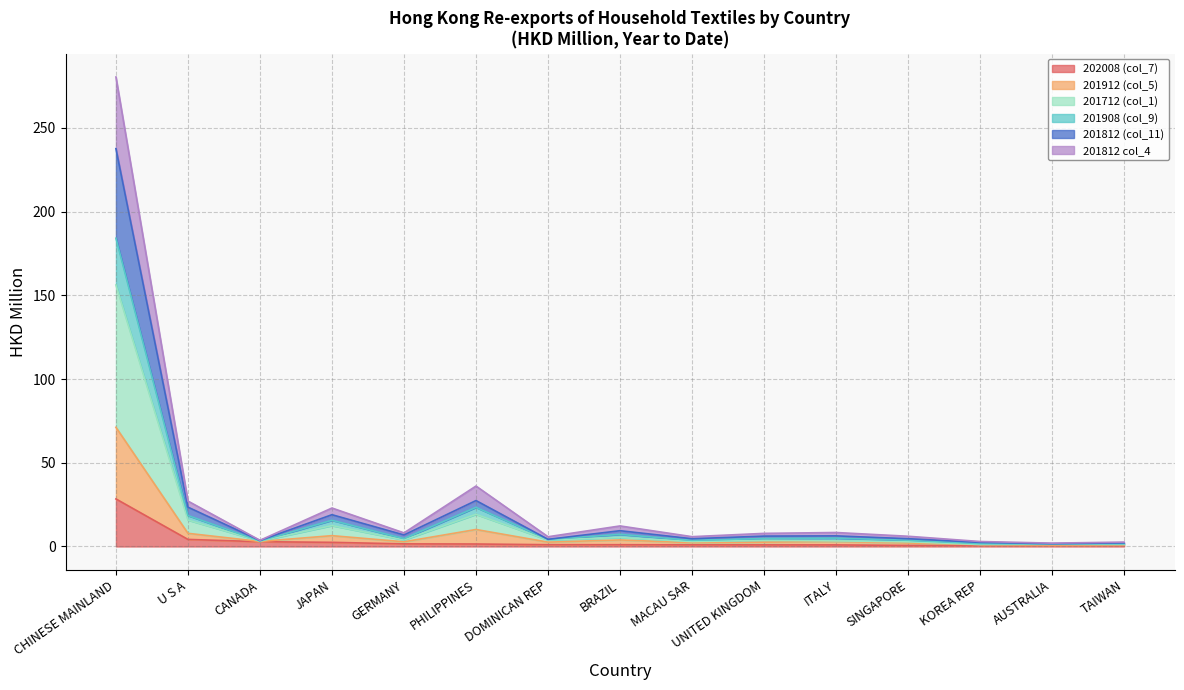

What is the difference between the highest and lowest values at ITALY?

7.4